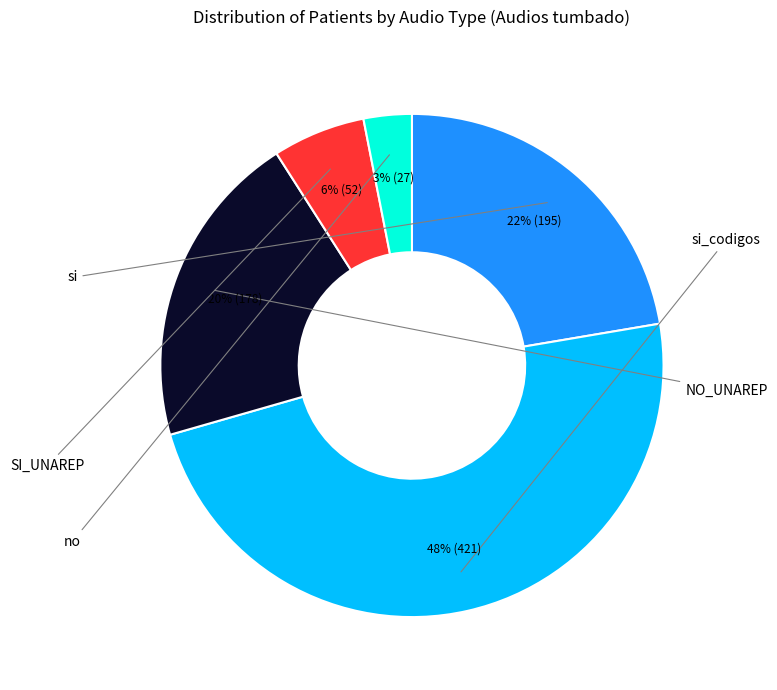

Is there a majority slice in this chart?

No